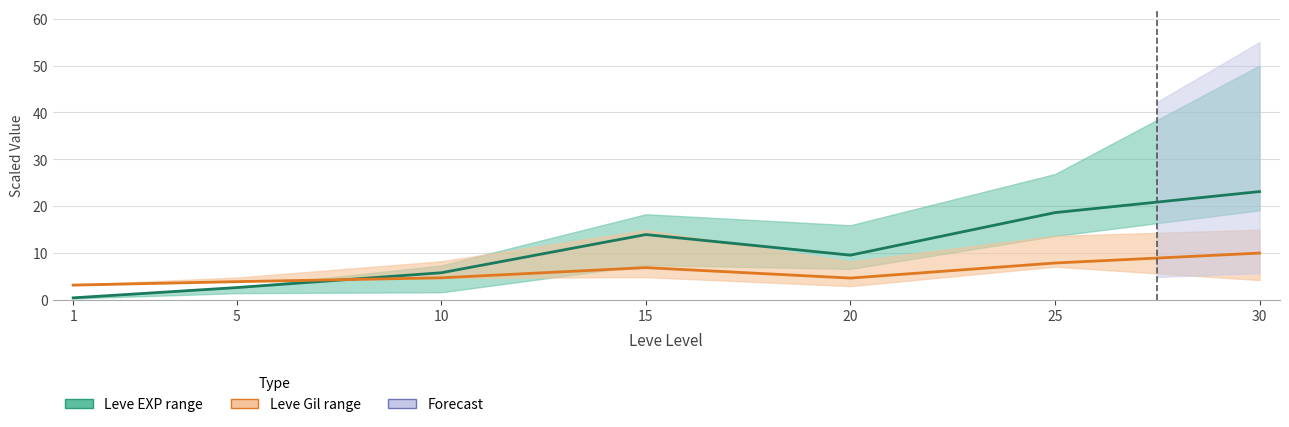

Reading left to right, extract all data points from this chart.

Leve EXP (mid): 0.5	2.7	5.8	14.0	9.6	18.6	23.1
Leve Gil (mid): 3.2	3.9	4.7	6.9	4.7	7.9	10.0